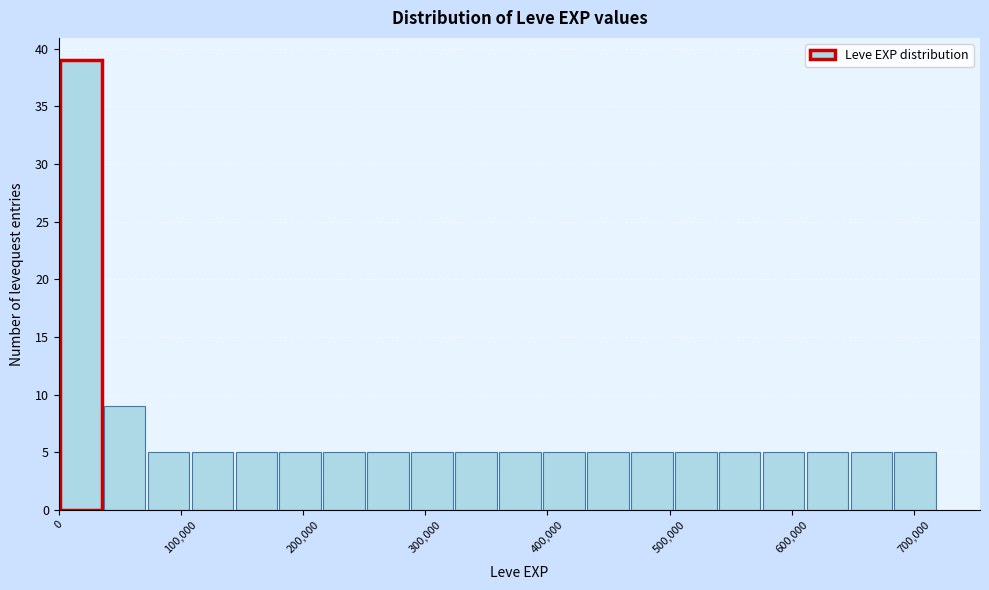

Around what value on the x-axis is the tallest bar? Give the approximate position of its centre, as read against the axis.

20000